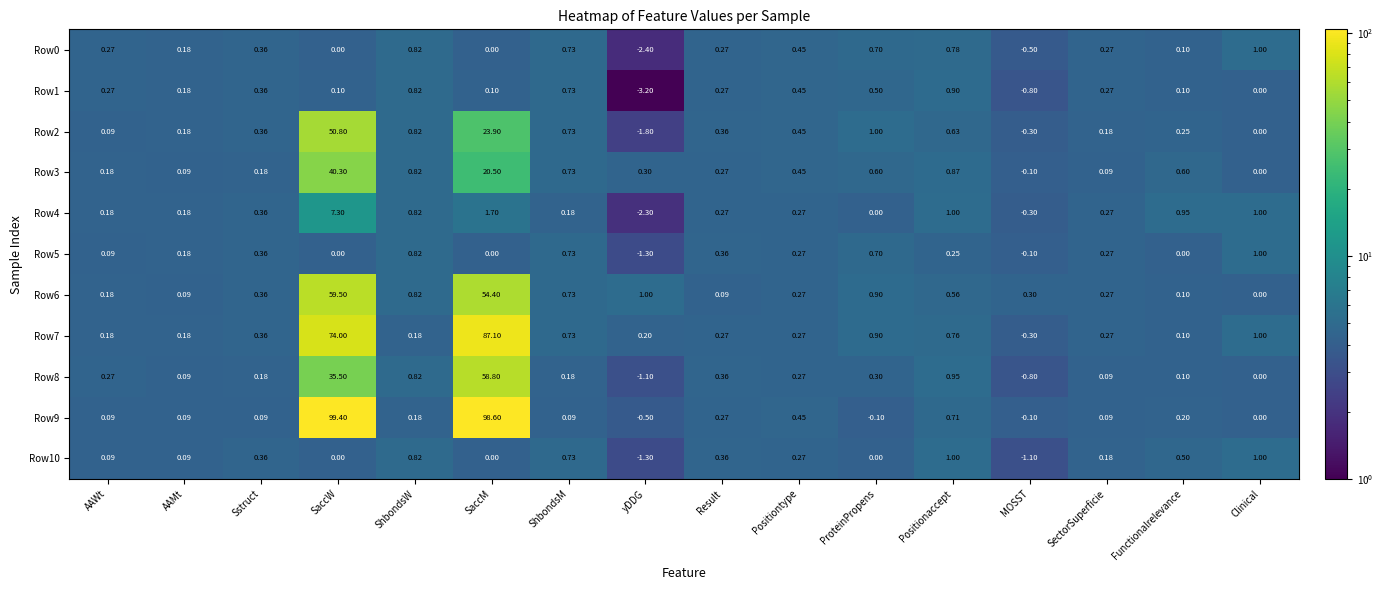

Where does the Row8 series first go above 0?

AAWt